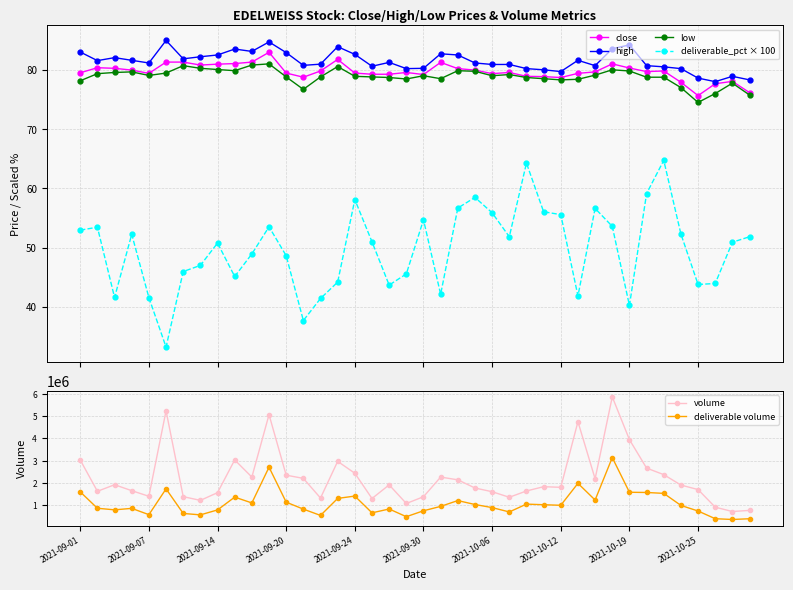

In deliverable volume, how many points are higher than both neighbors (excluding endpoints)?

10